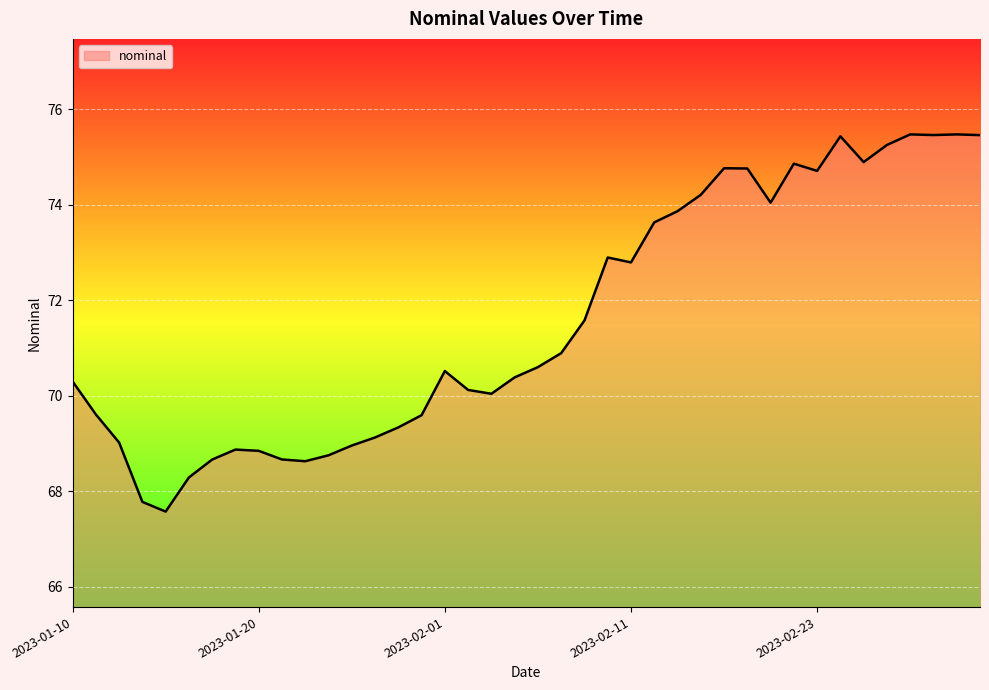

What is the maximum value shown in the chart?

75.5